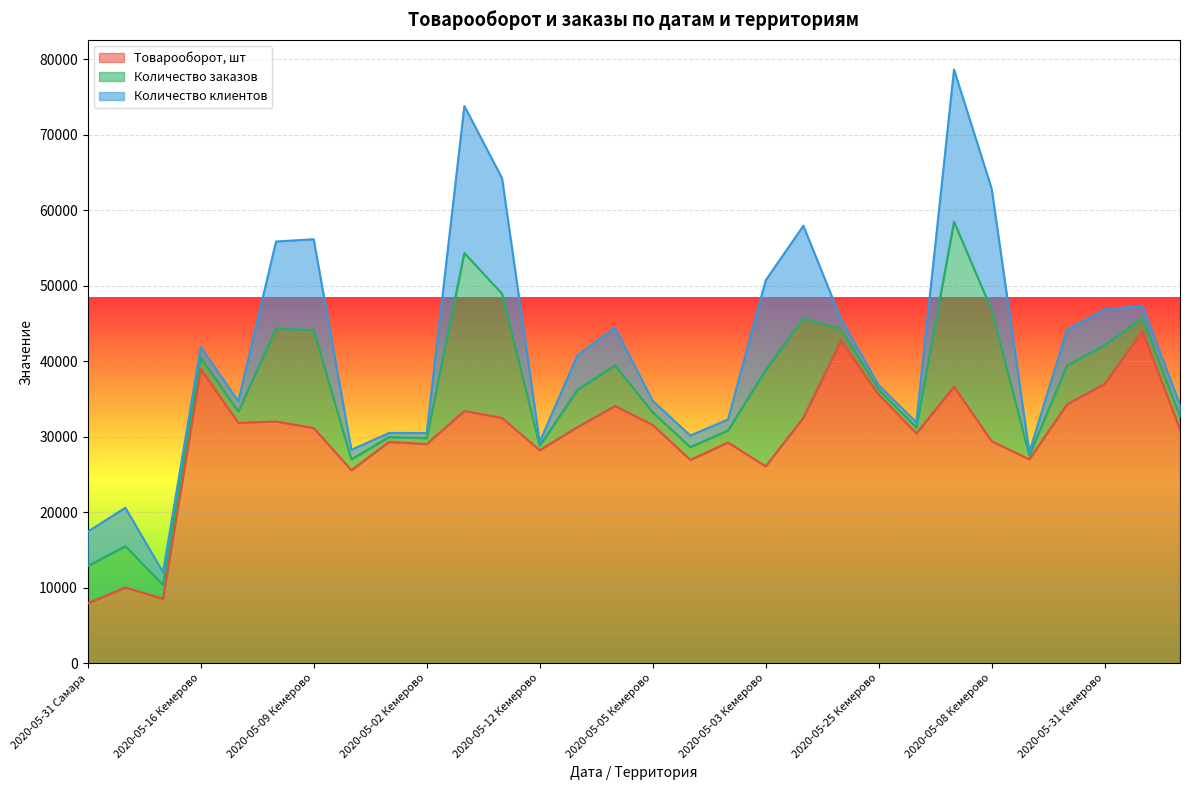

What is the minimum value for Товарооборот, шт?

7944.0